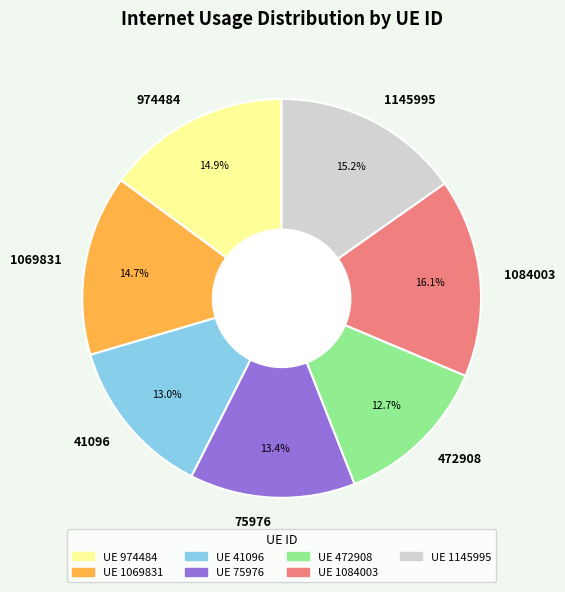

Which category has the biggest portion of the pie?

1084003